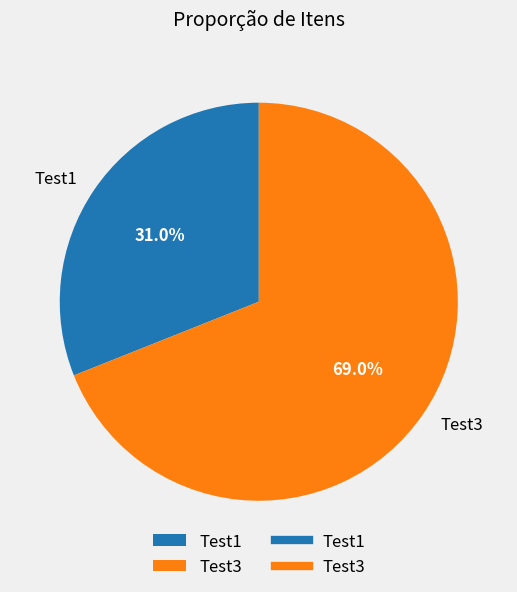

True or false: Test3 accounts for 69% of the total.

True